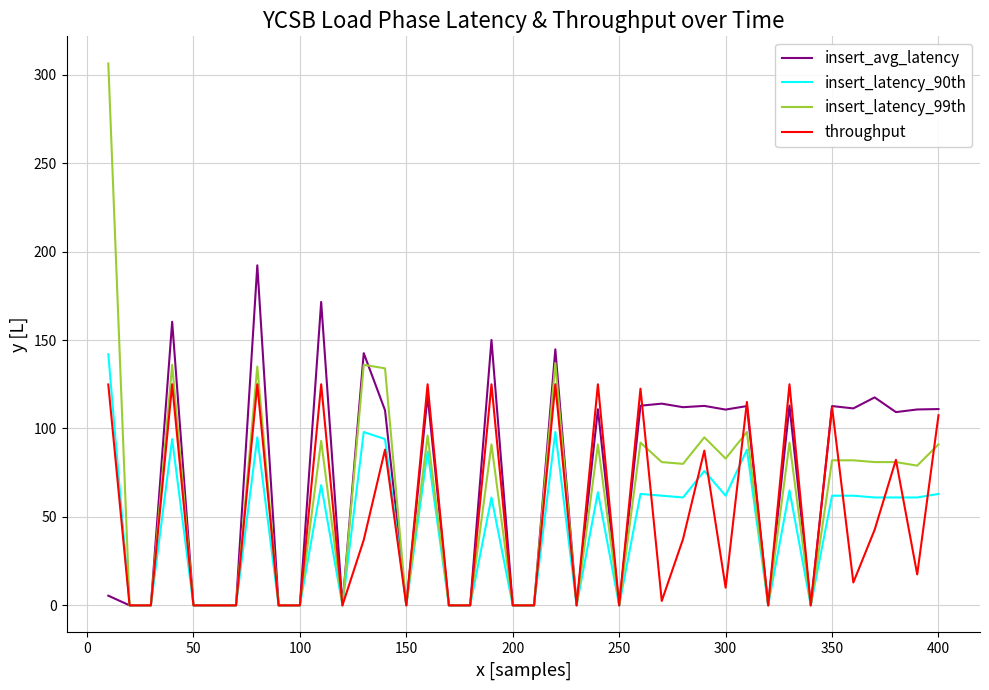

What is the maximum value shown in the chart?

306.4